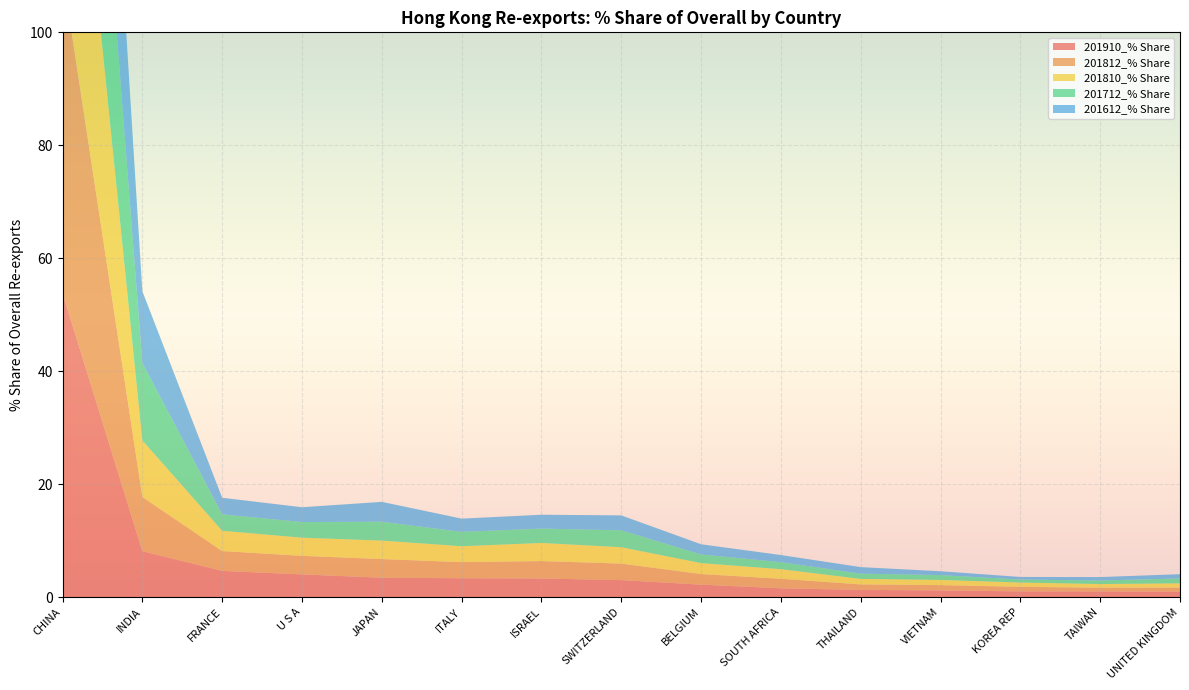

Reading left to right, what are all the values shown in this chart?

201910_% Share: 53.8	8.1	4.6	4.0	3.4	3.3	3.3	3.0	2.2	1.5	1.3	1.2	1.0	1.0	1.0
201812_% Share: 56.7	9.6	3.5	3.3	3.3	2.9	3.1	2.9	1.9	1.7	1.0	0.9	0.8	0.7	0.7
201810_% Share: 56.2	10.0	3.6	3.2	3.3	2.8	3.2	2.9	1.9	1.7	1.0	0.9	0.8	0.7	0.7
201712_% Share: 56.4	13.7	2.9	2.8	3.3	2.5	2.5	3.0	1.5	1.2	0.9	0.9	0.5	0.6	0.9
201612_% Share: 57.8	12.7	2.9	2.6	3.5	2.3	2.5	2.6	1.8	1.3	1.1	0.7	0.5	0.6	0.8